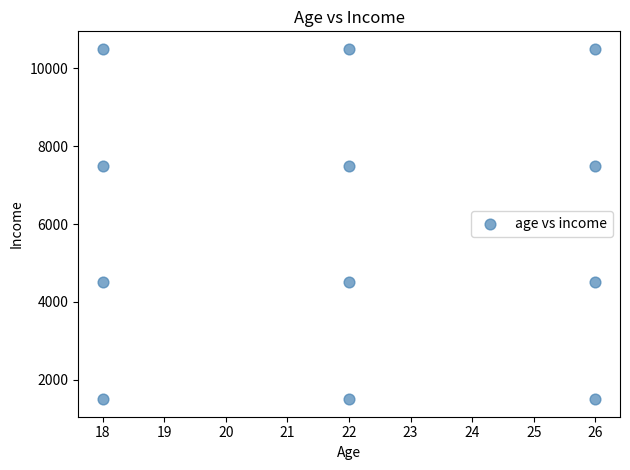

What is the average Y value?

6000